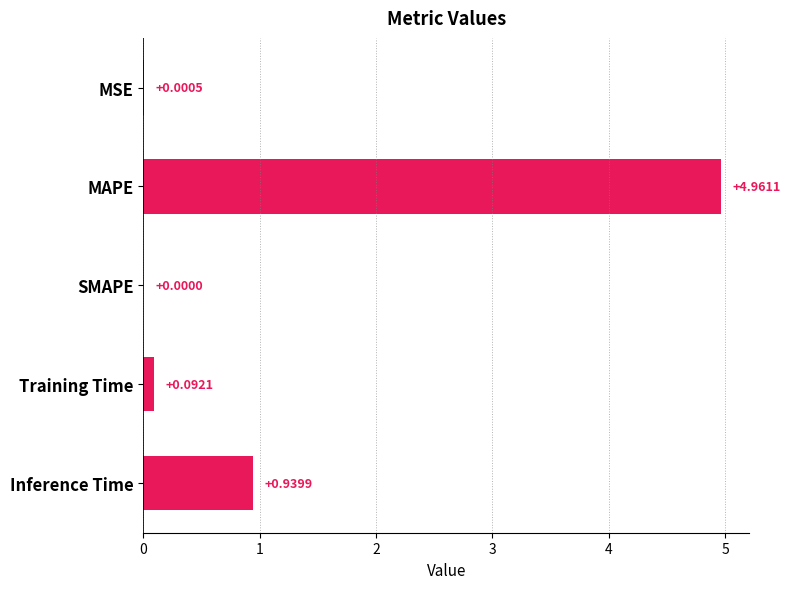

Does the chart contain stacked bars?

No